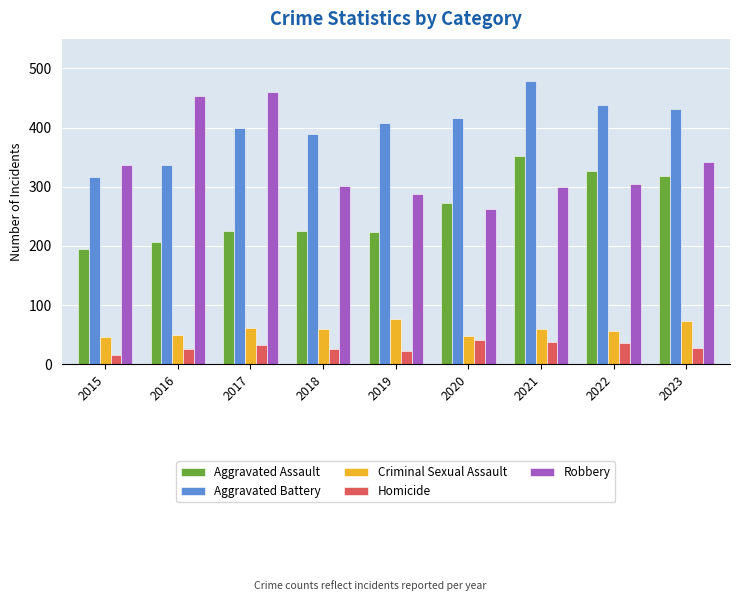

At 2019, list the series in order from largest to smallest.

Aggravated Battery, Robbery, Aggravated Assault, Criminal Sexual Assault, Homicide